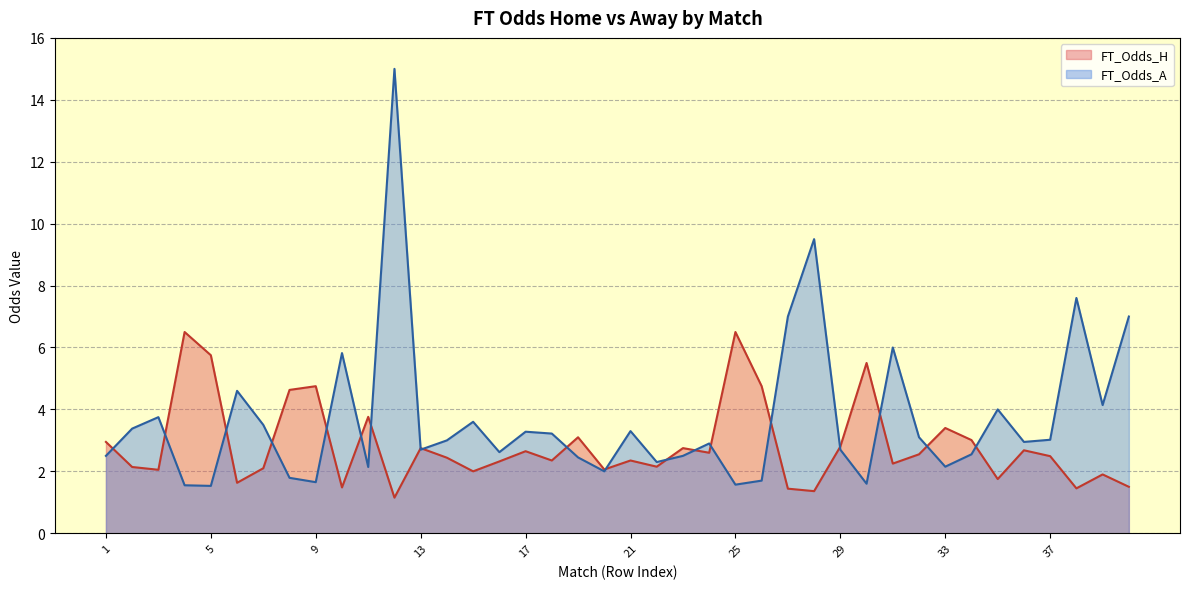

Between 20 and 32, which series saw the biggest shift?

FT_Odds_A